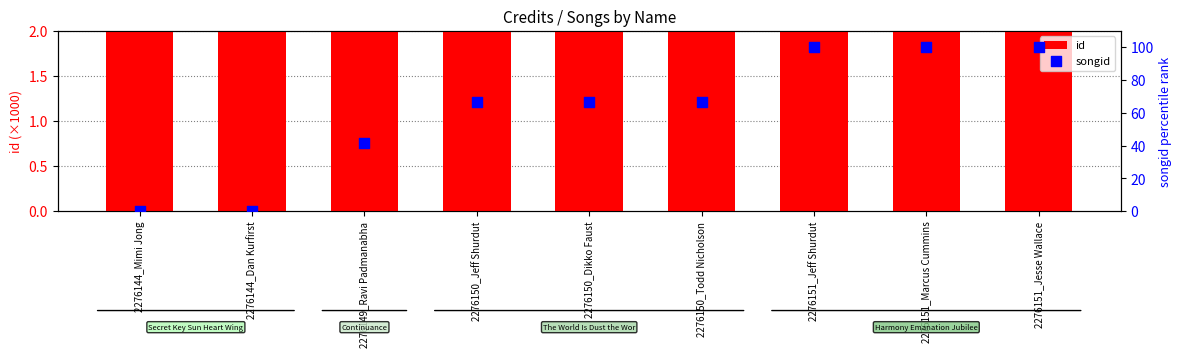

At which category is the sum across all series the highest?

2276151_Jesse Wallace